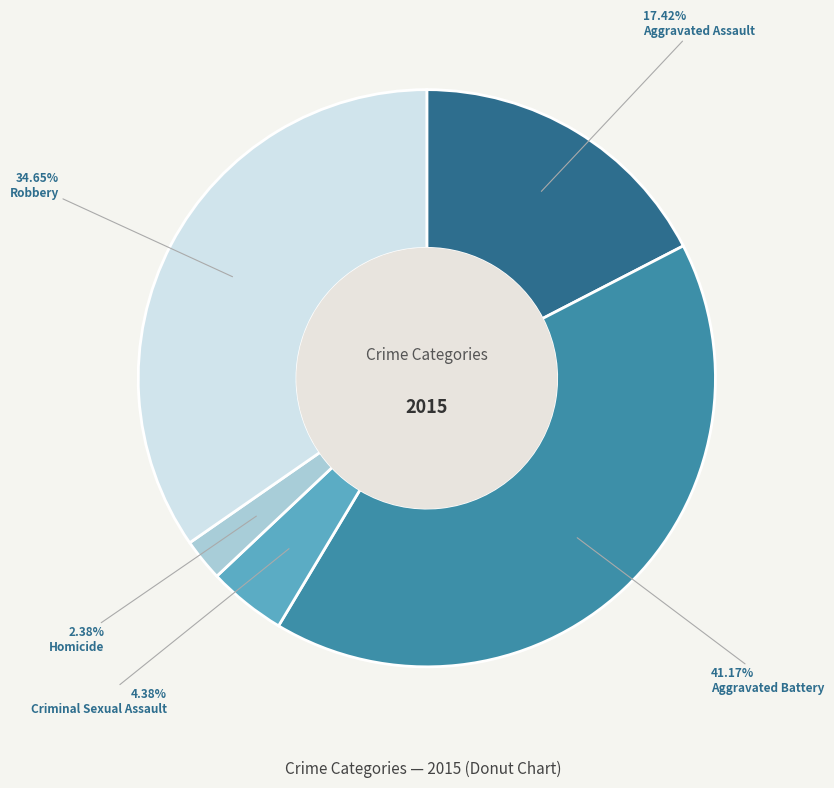

Is there any slice that represents more than half of the pie?

No